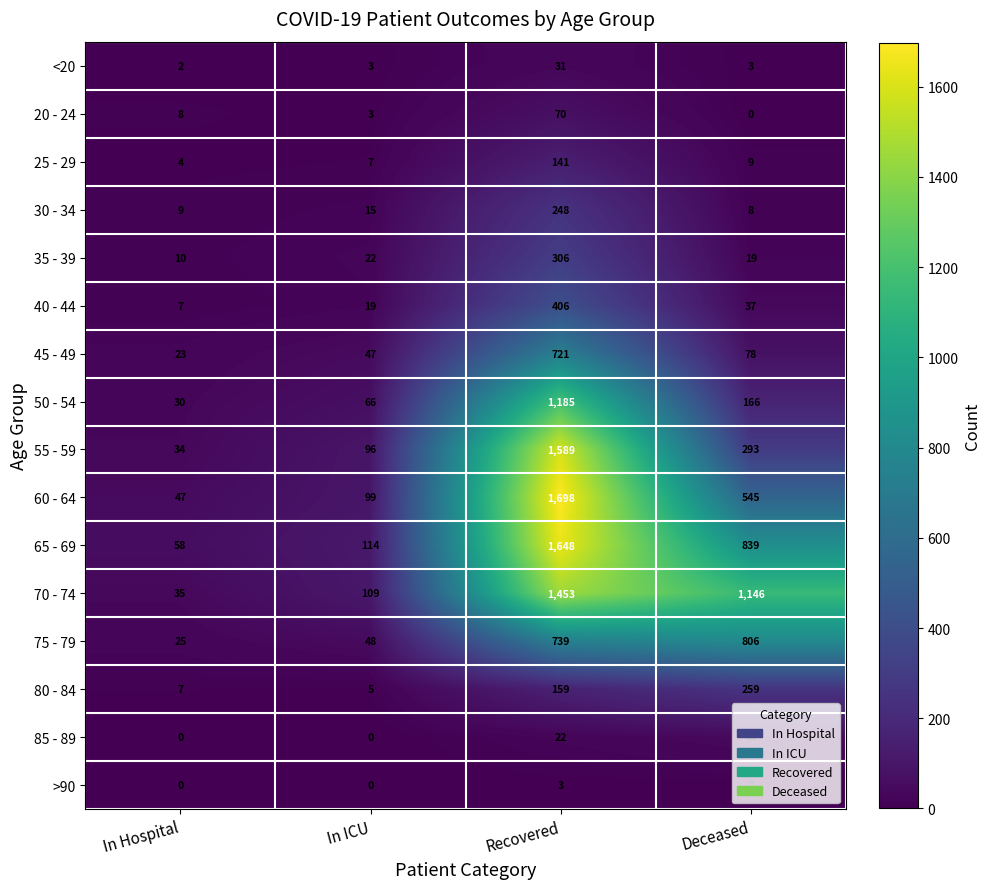

What is the maximum value for 65 - 69?

1648